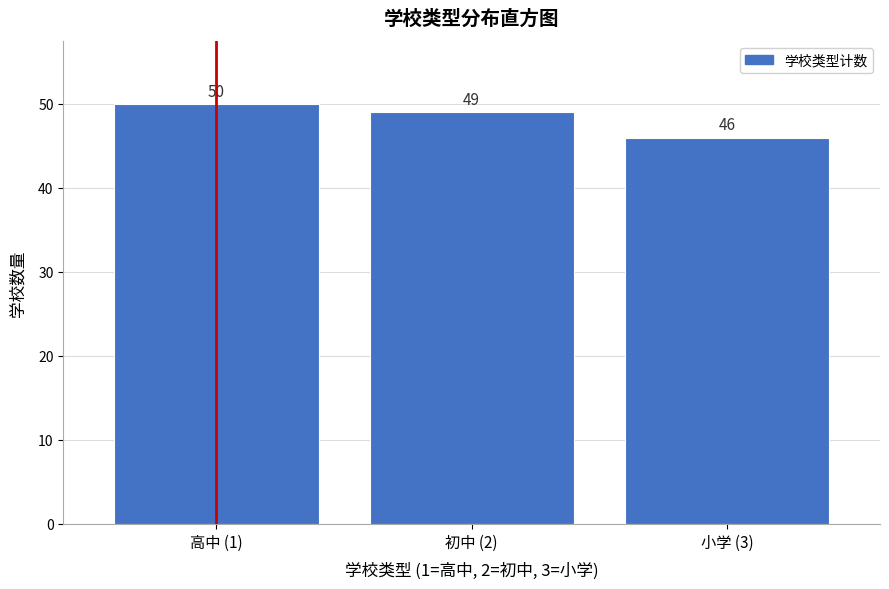

Reading left to right, extract all data points from this chart.

50	49	46